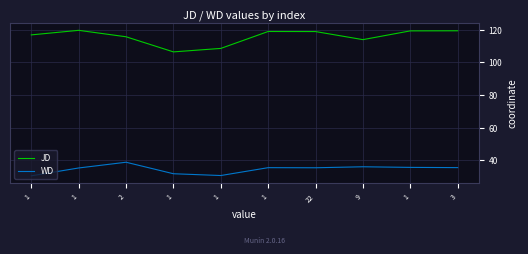

Where is JD nearest to the value 112?

9